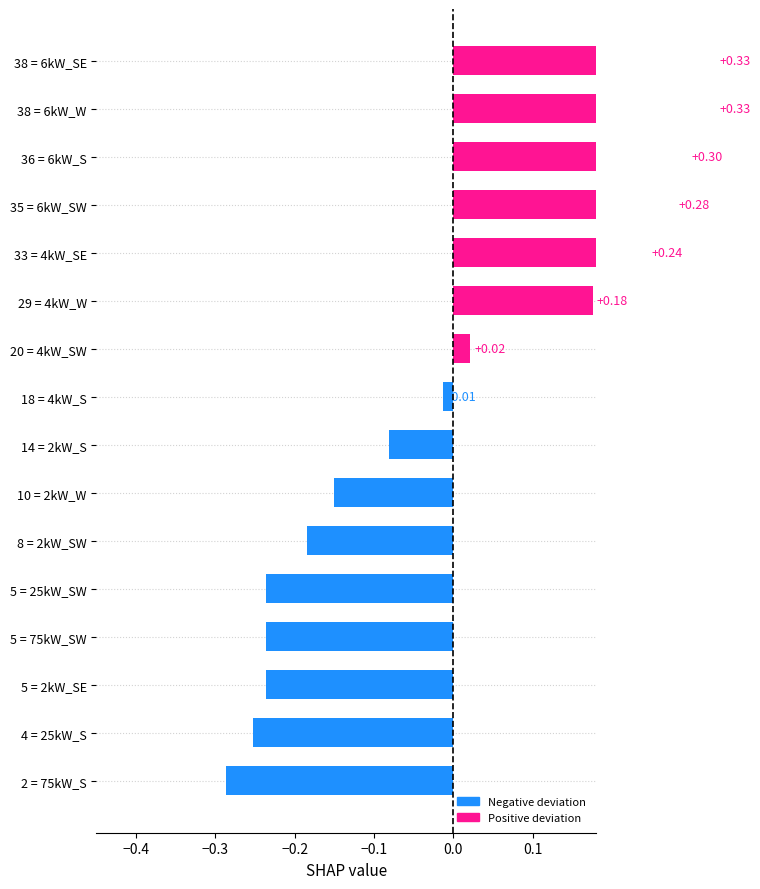

What is the value of the 1st bar from the left?

0.3